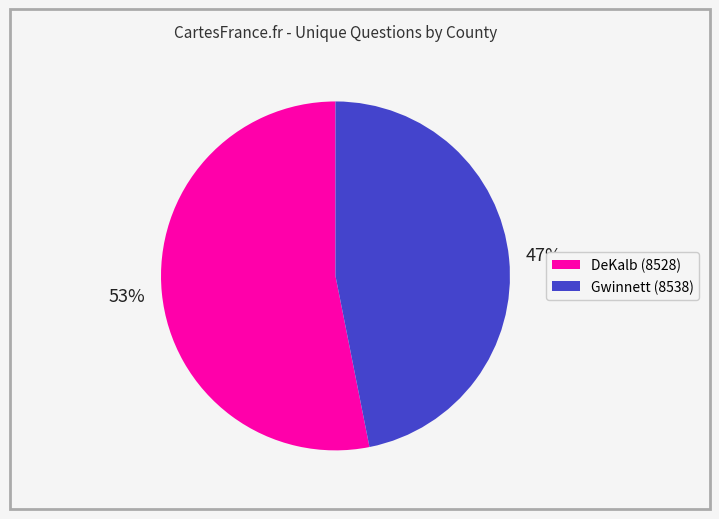

Between DeKalb (8528) and Gwinnett (8538), which is larger?

DeKalb (8528)